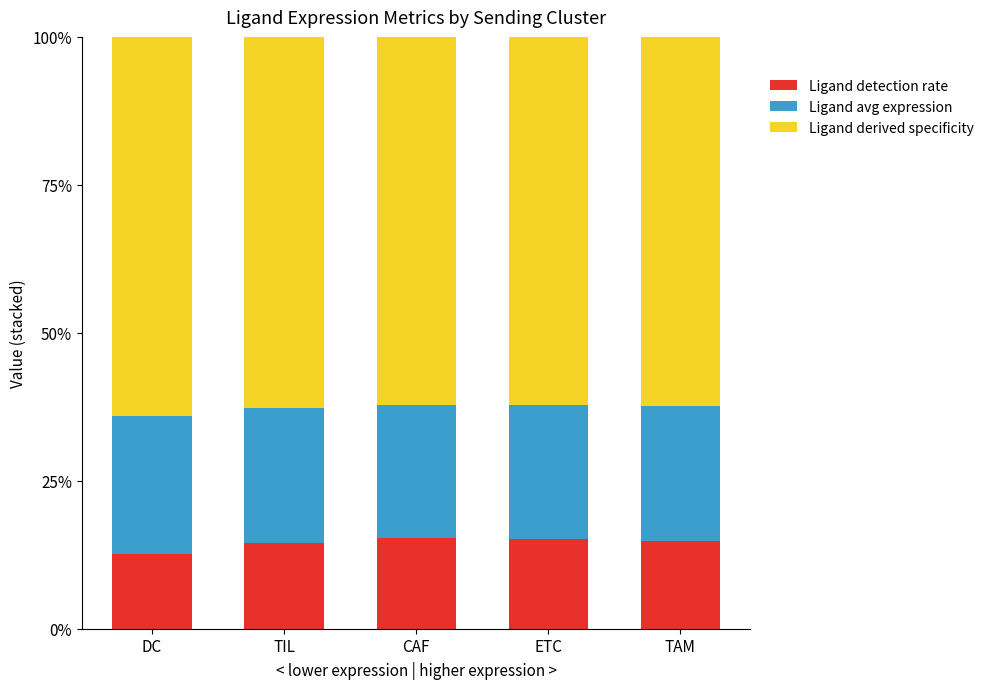

What is the total value across all series at TIL?

100.0